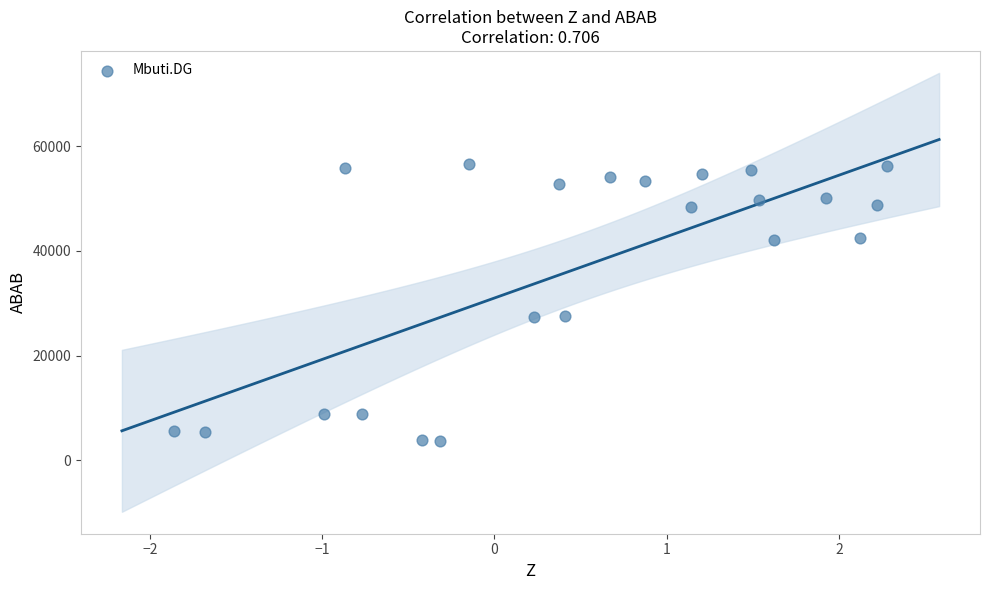

What is the range of Y values (max minus min)?

52777